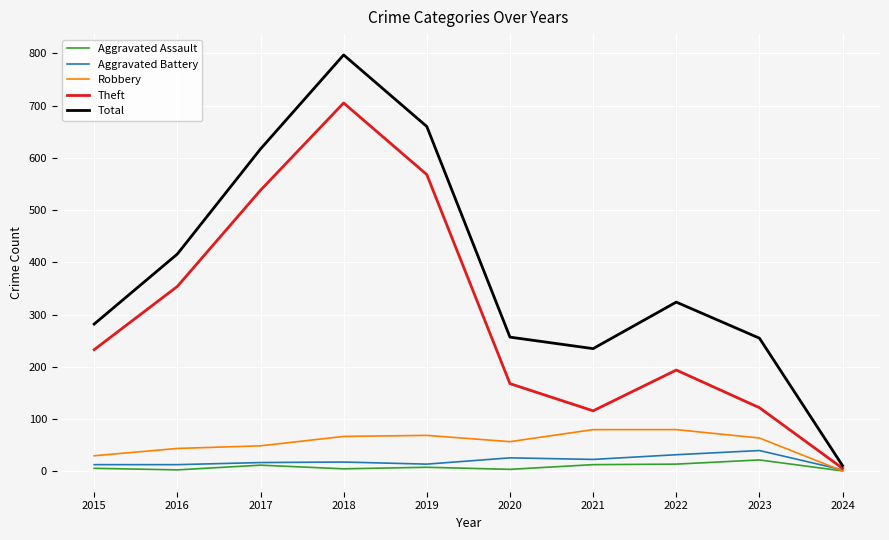

True or false: Total has a value of 235 at 2021.

True